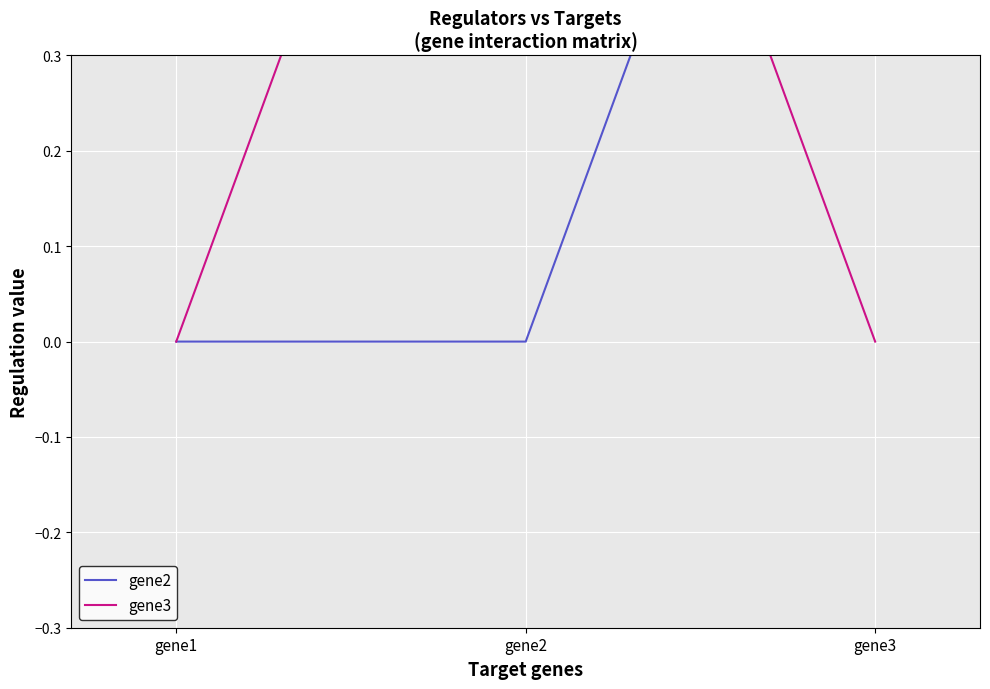

Rank the series by their maximum value, from highest to lowest.

gene2, gene3